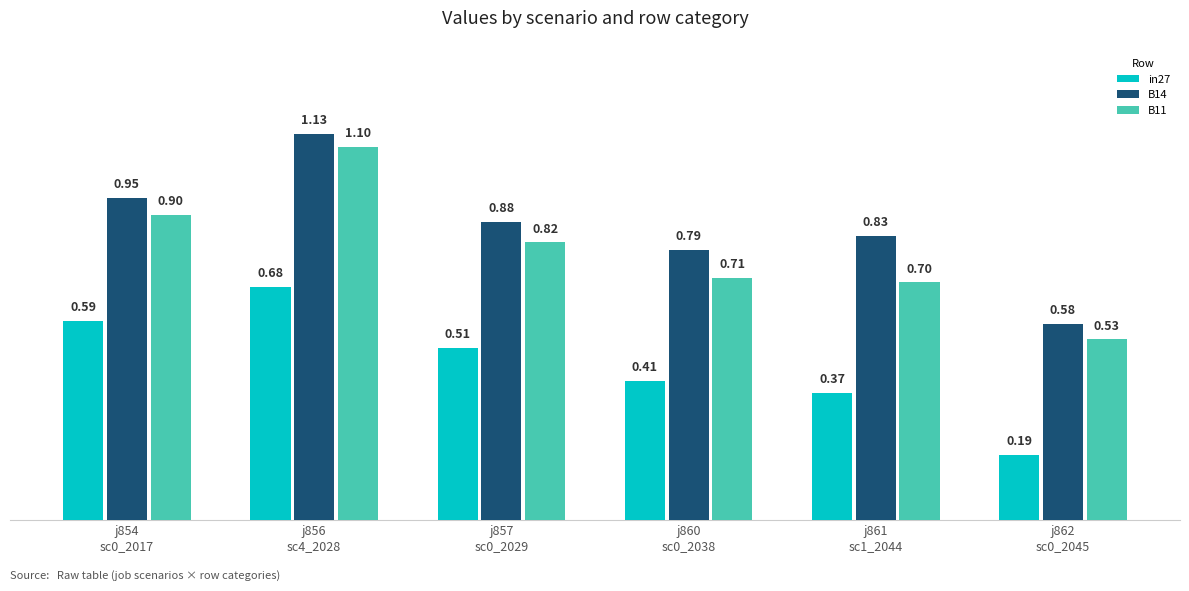

What is the label of the 1st bar from the left?

j854
sc0_2017